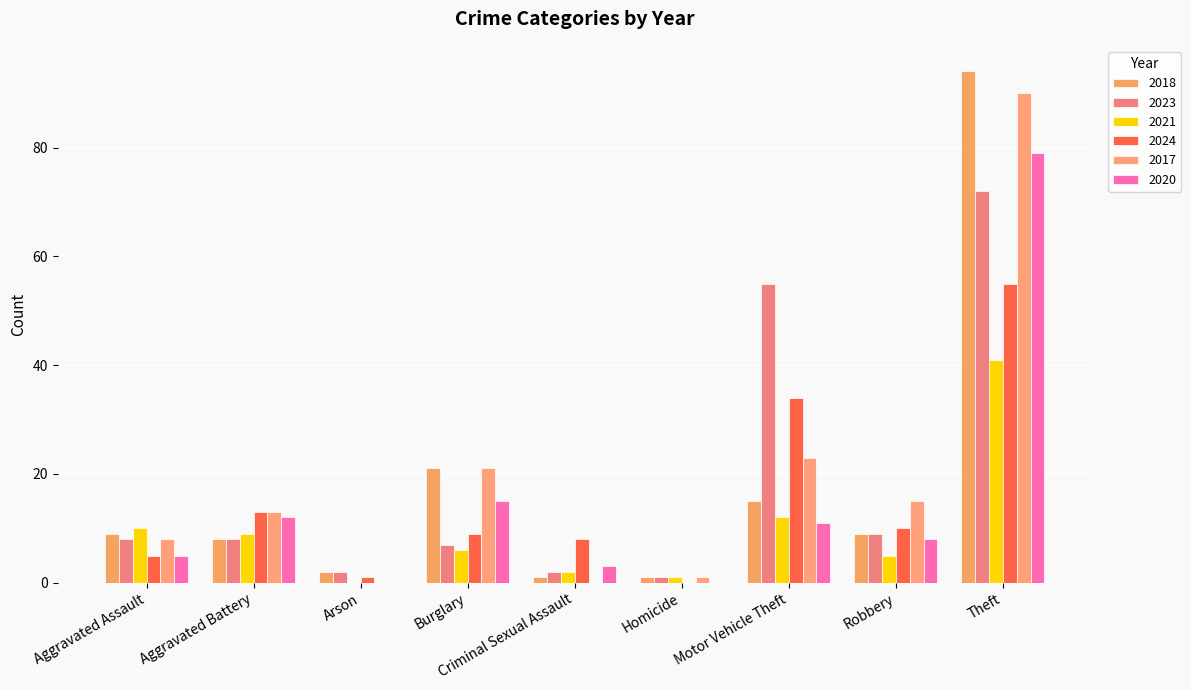

What is the maximum value shown in the chart?

94